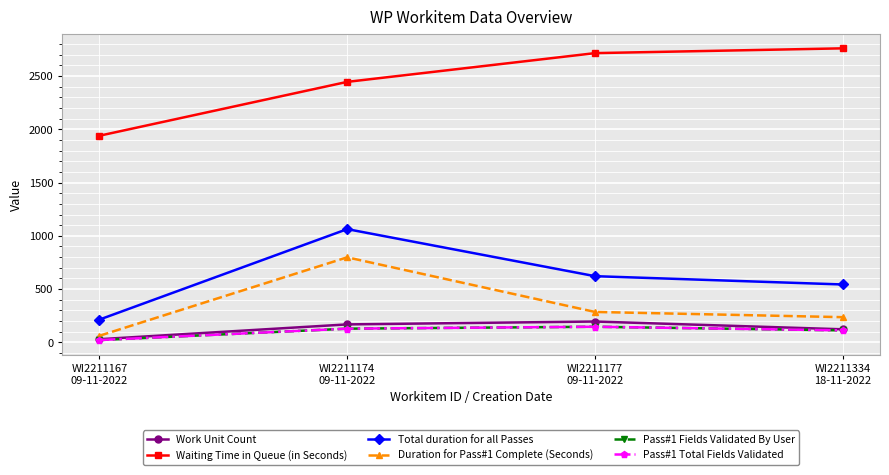

Which series has the widest spread of values?

Total duration for all Passes